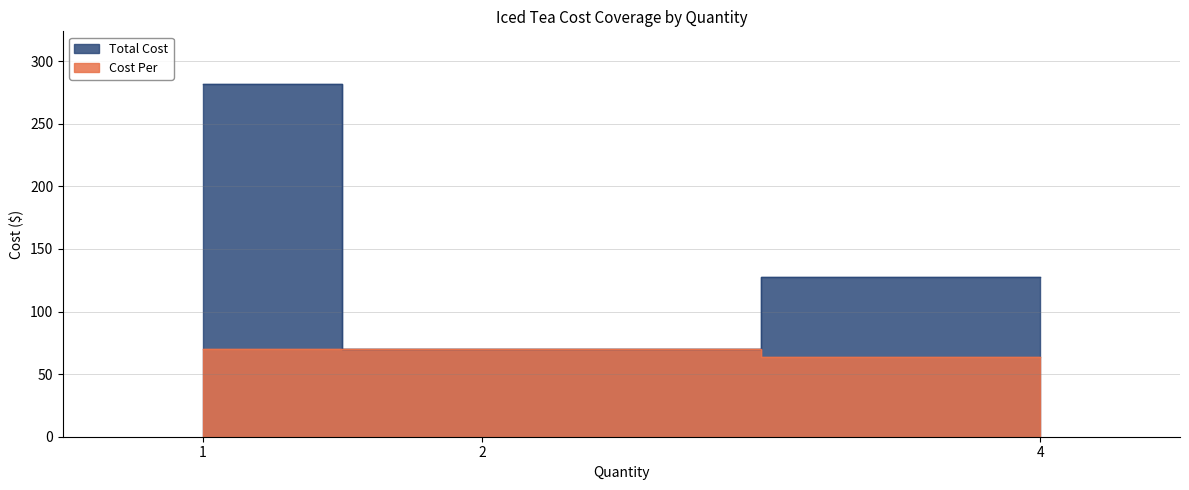

Between 2 and 4, which series saw the biggest shift?

Total Cost